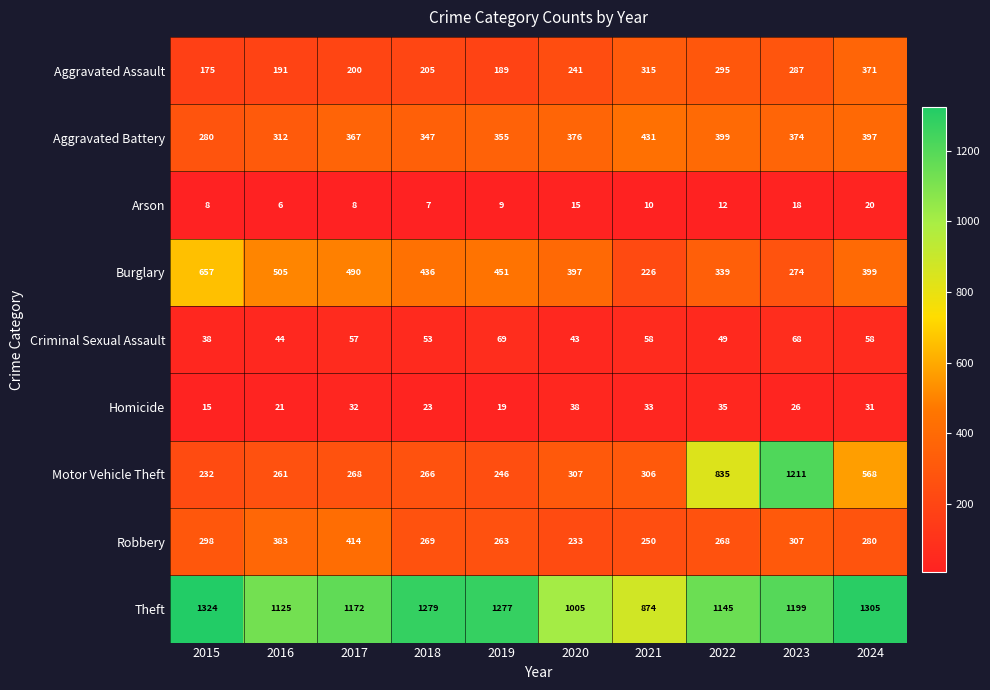

Which category has the highest value in the Homicide series?

2020